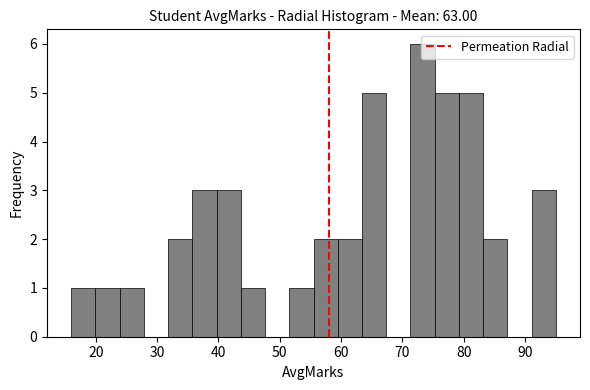

Read against the x-axis, roughly where is the centre of the tallest bar?

73